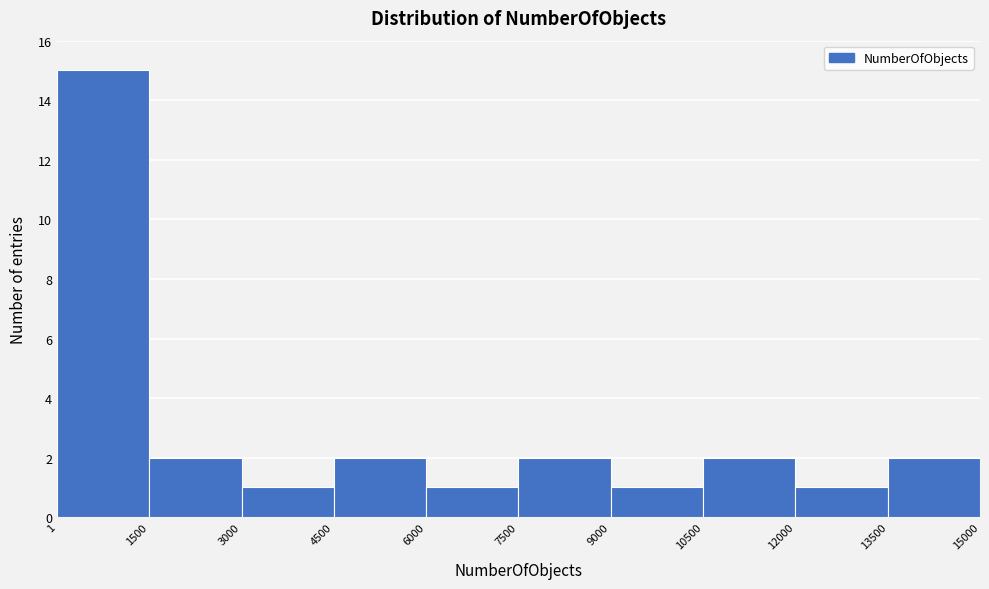

Reading left to right, transcribe this chart: for each bar, give the range it covers on the x-axis and its height. The values are not printed on the chart, so give them approximately, as read against the axis.

1 to 1500: 15
1500 to 3000: 2
3000 to 4500: 1
4500 to 6000: 2
6000 to 7500: 1
7500 to 9000: 2
9000 to 10500: 1
10500 to 12000: 2
12000 to 13500: 1
13500 to 15000: 2